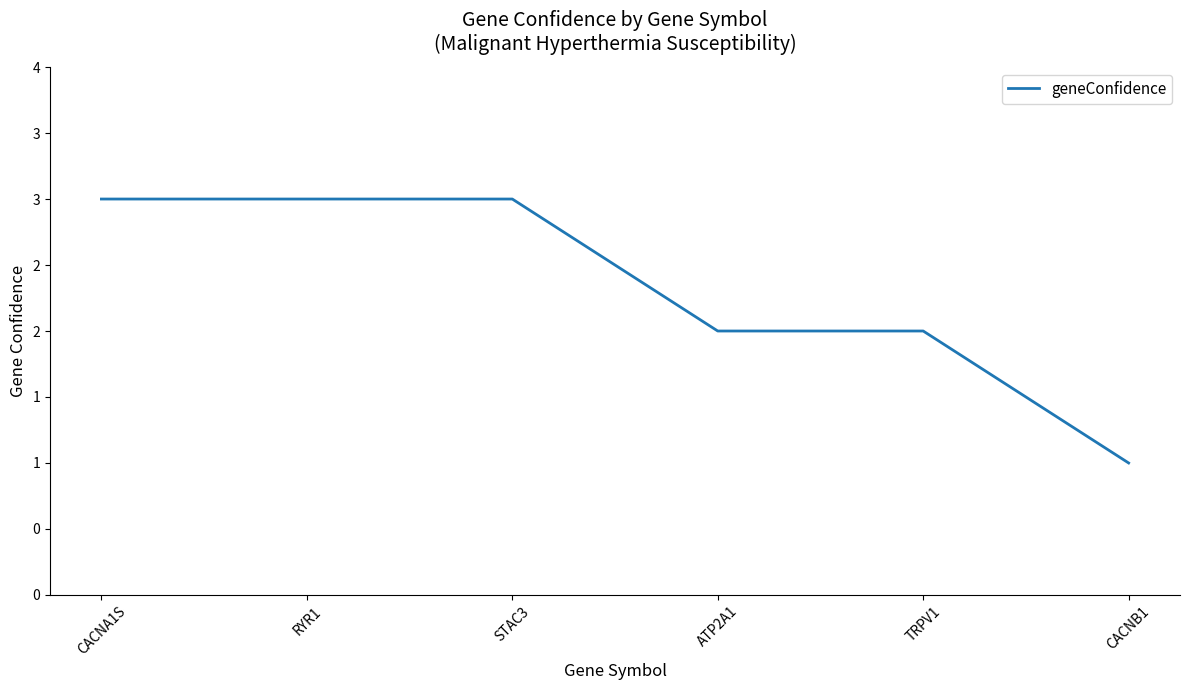

Reading left to right, extract all data points from this chart.

CACNA1S=3	RYR1=3	STAC3=3	ATP2A1=2	TRPV1=2	CACNB1=1